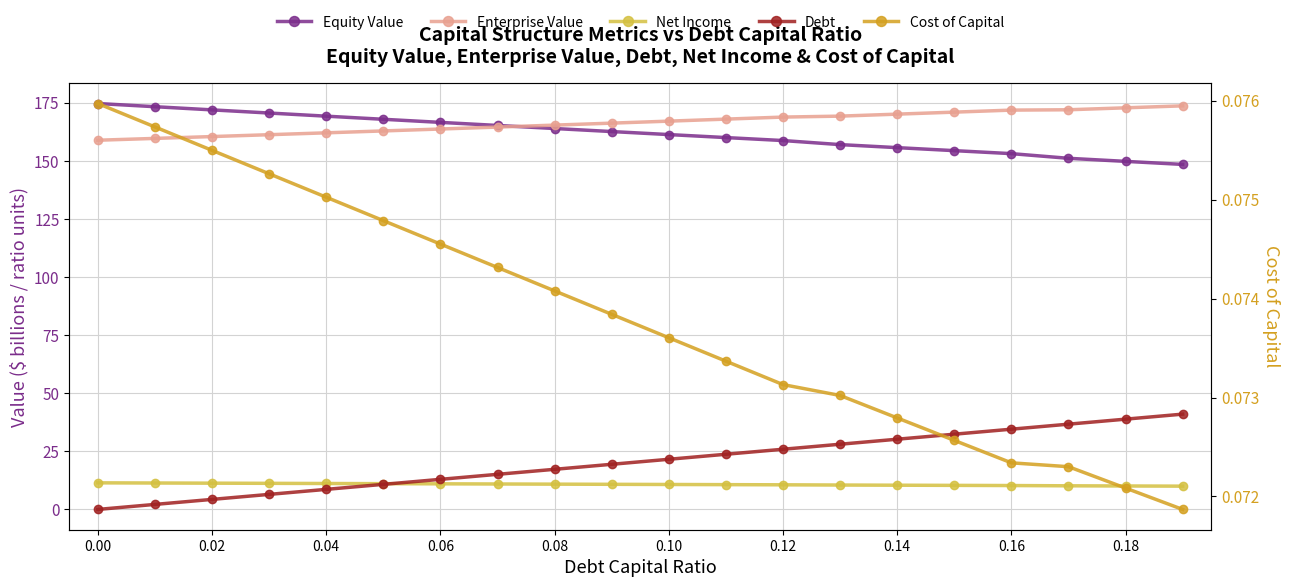

The value of Debt at 19 is 58.7. True or false?

False